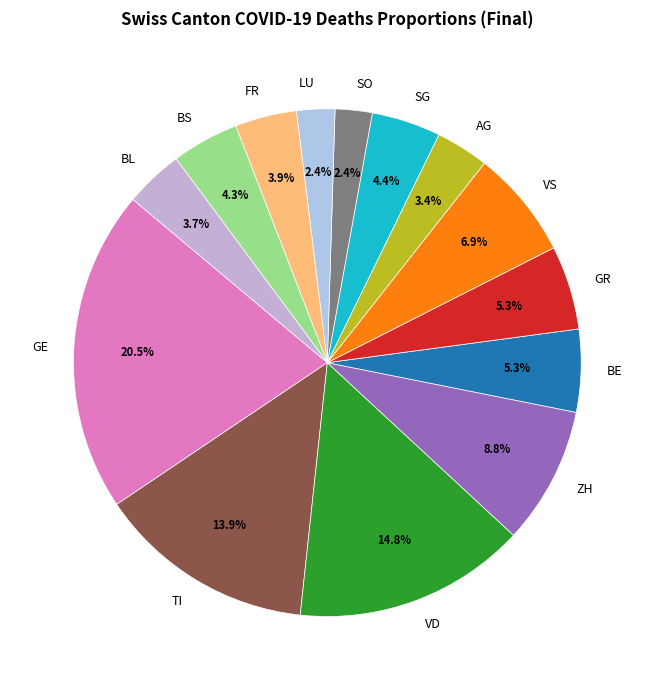

Approximately how many times larger is the value at GR compared to FR?

1.4